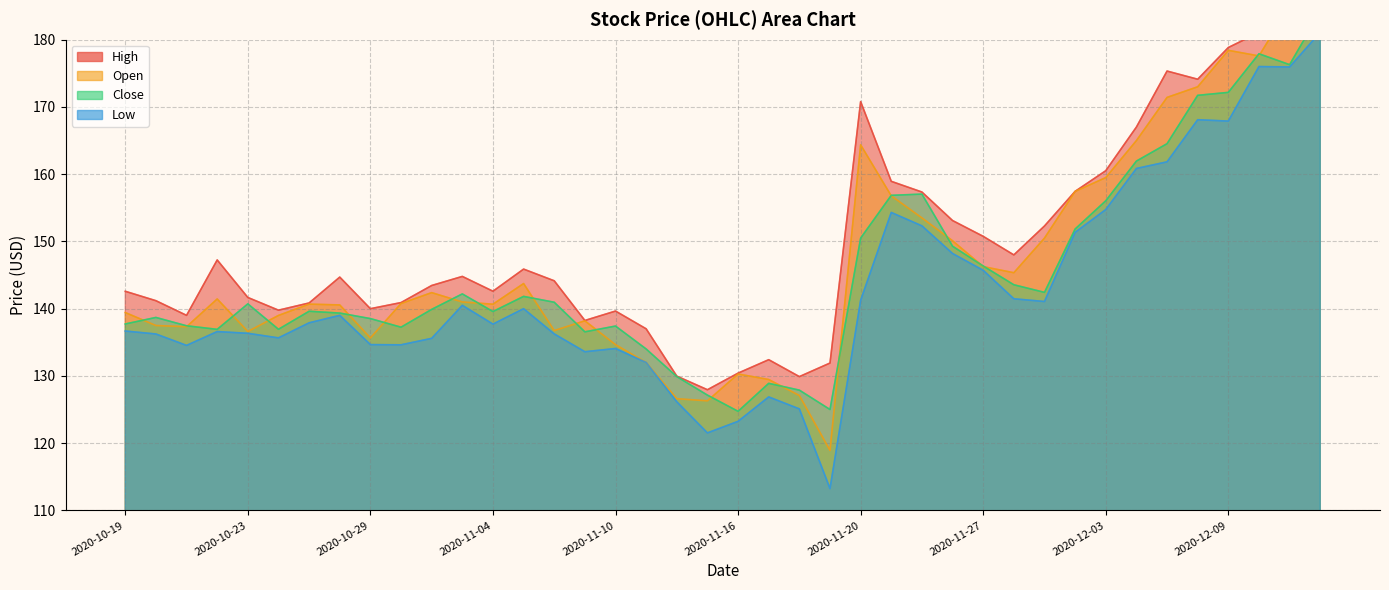

What is the total value across all series at 2020-11-30?

578.4